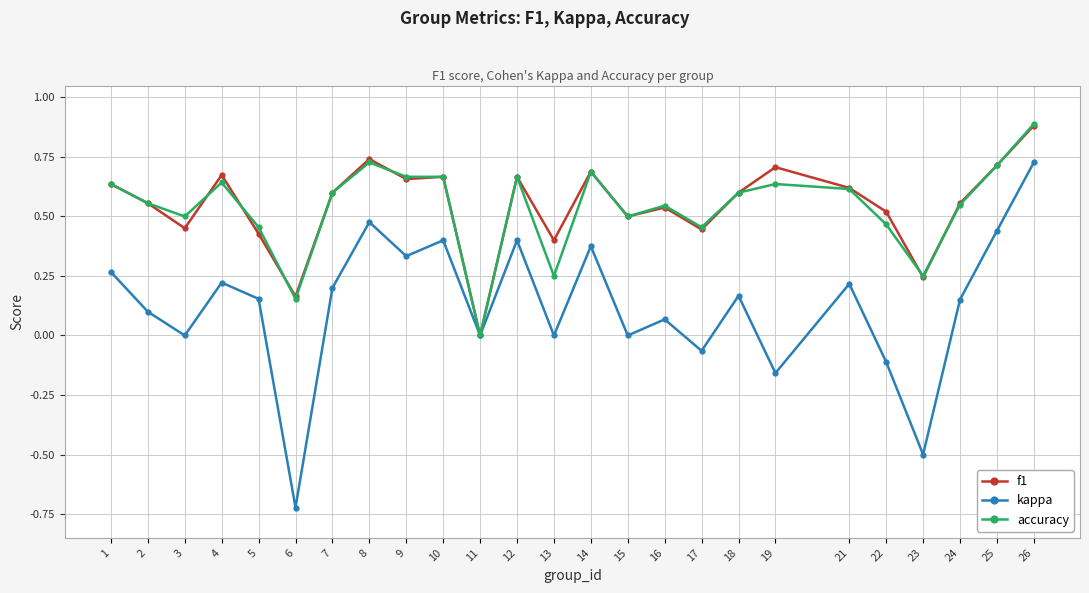

What is the sum of all f1 values?

13.7